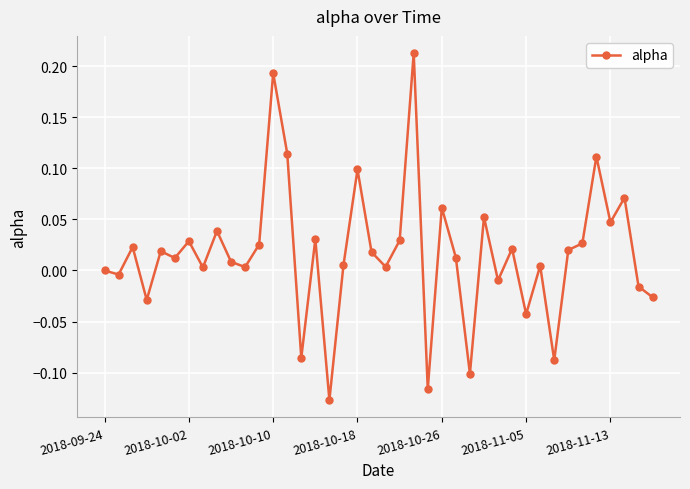

What is the difference between the second highest and minimum values?

0.3